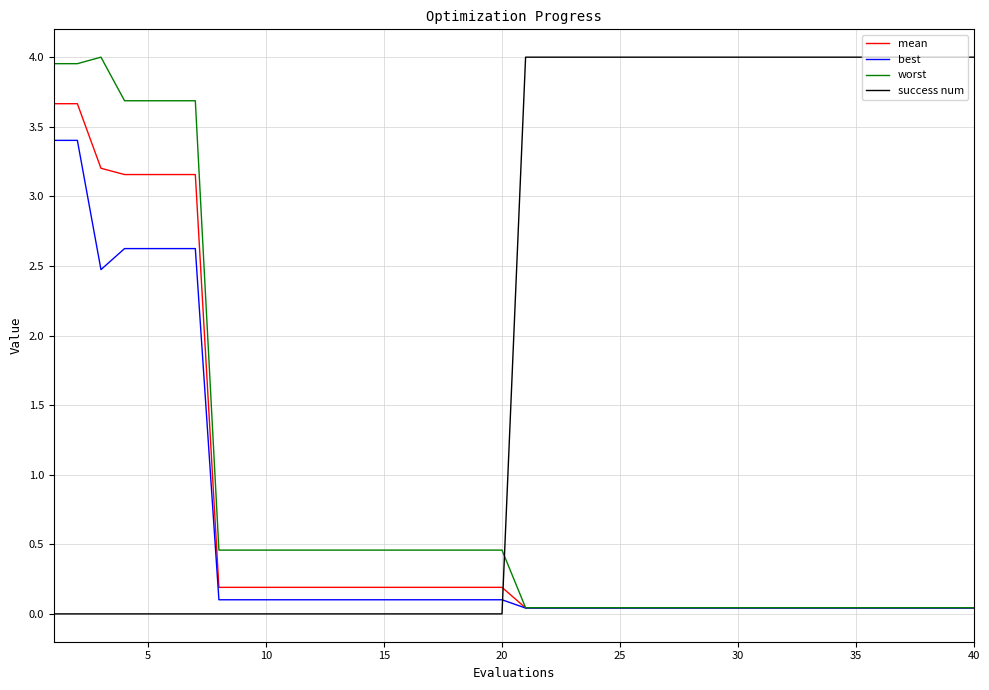

True or false: success num and worst cross at least once.

True